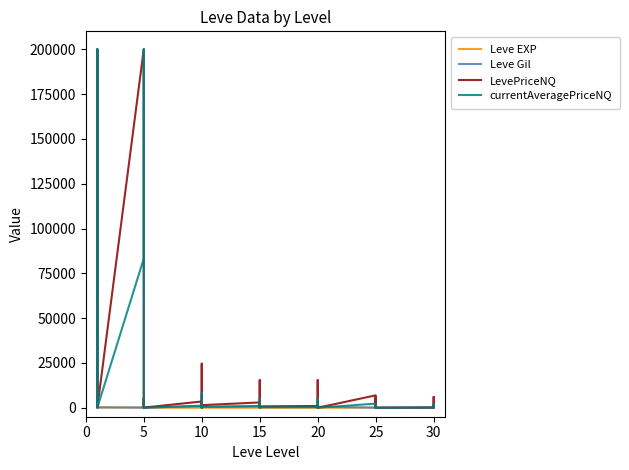

After their last crossing, which series has the higher values: LevePriceNQ or Leve Gil?

LevePriceNQ